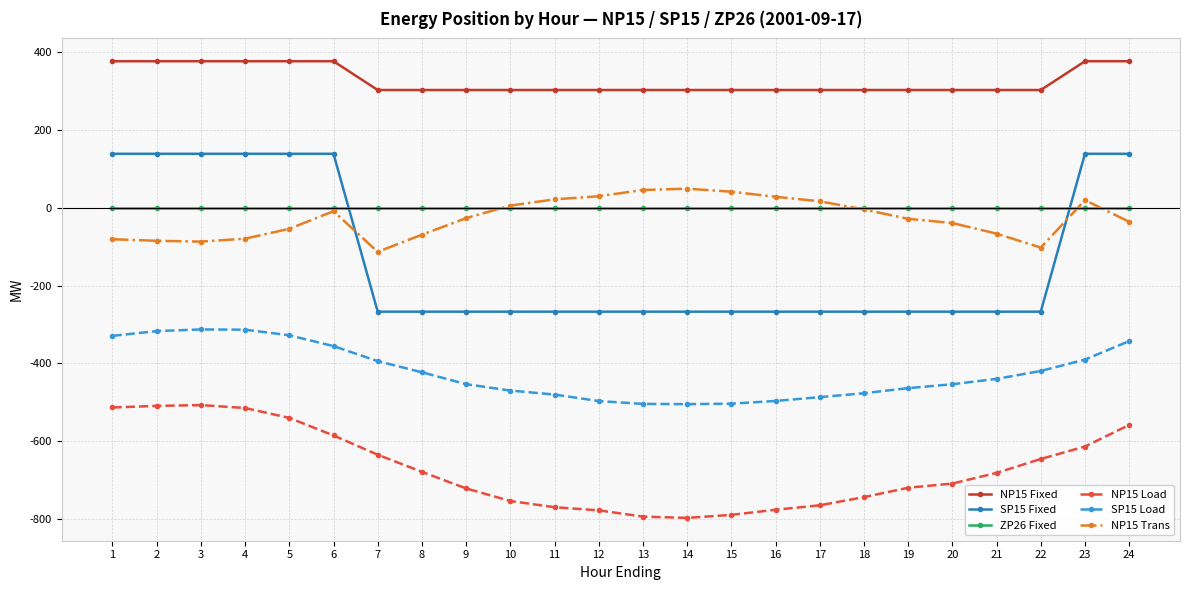

How many categories are shown in the chart?

24